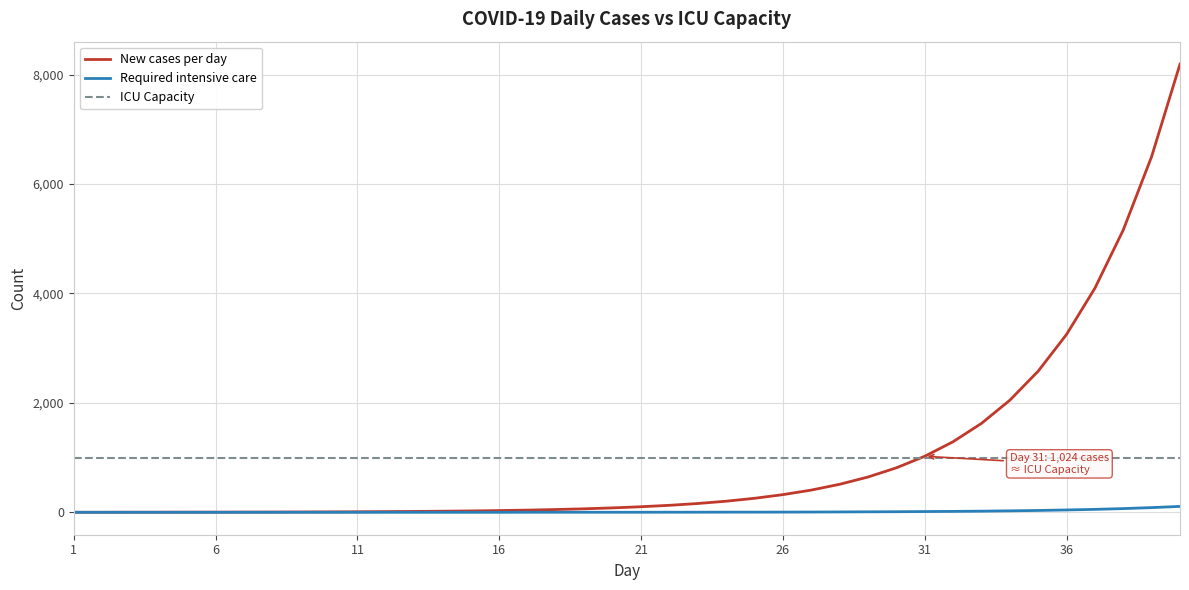

Rank the series by their maximum value, from lowest to highest.

Required intensive care, ICU Capacity, New cases per day